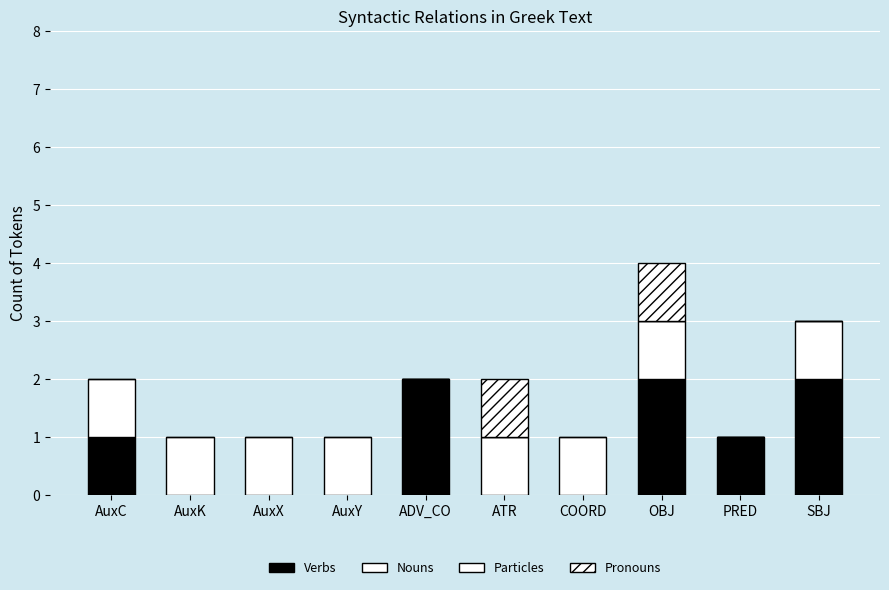

Count the Verbs values in the range 0 to 2.

10